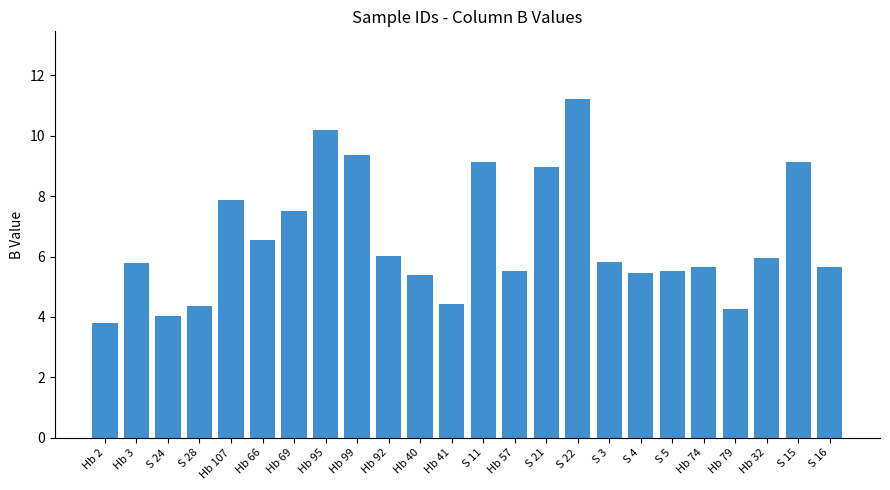

What is the label of the 4th bar from the left?

S 28